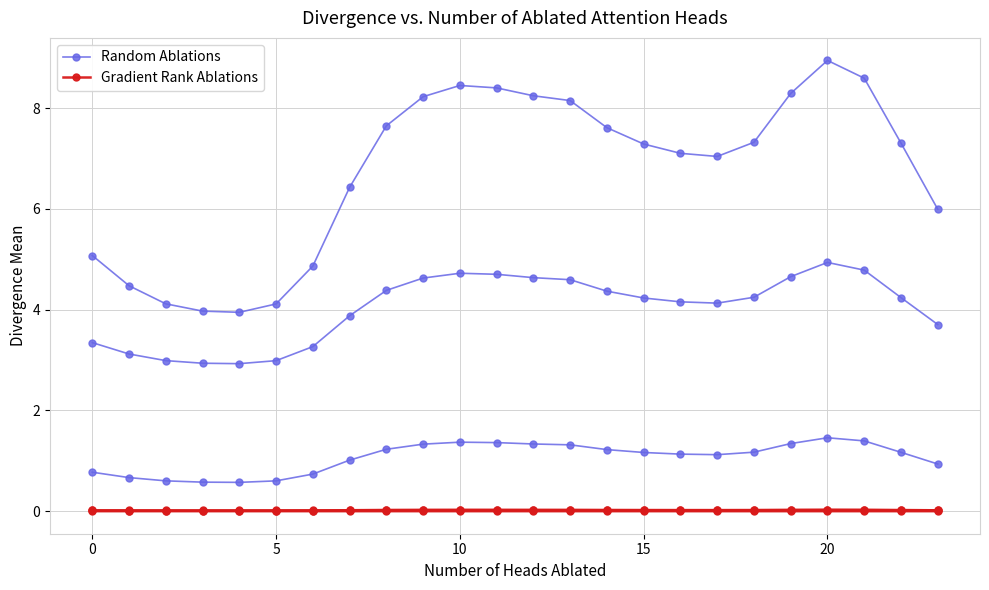

What is the difference between the highest and lowest values at 22?

7.3